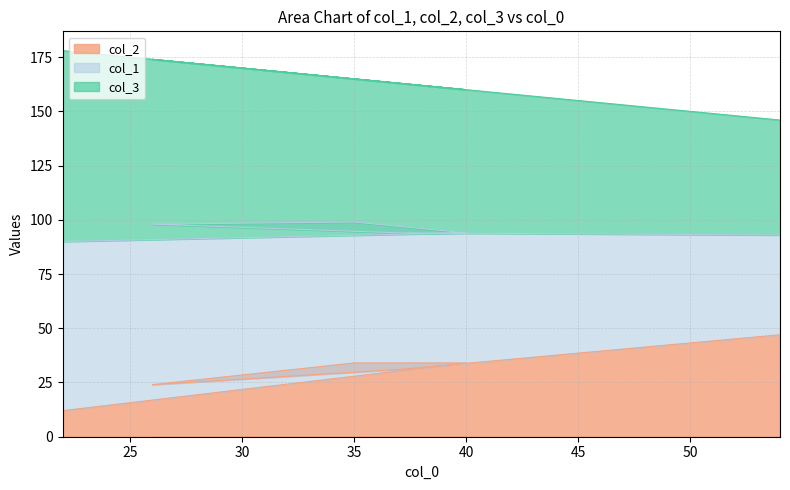

At which category does col_1 reach its first local peak?

26